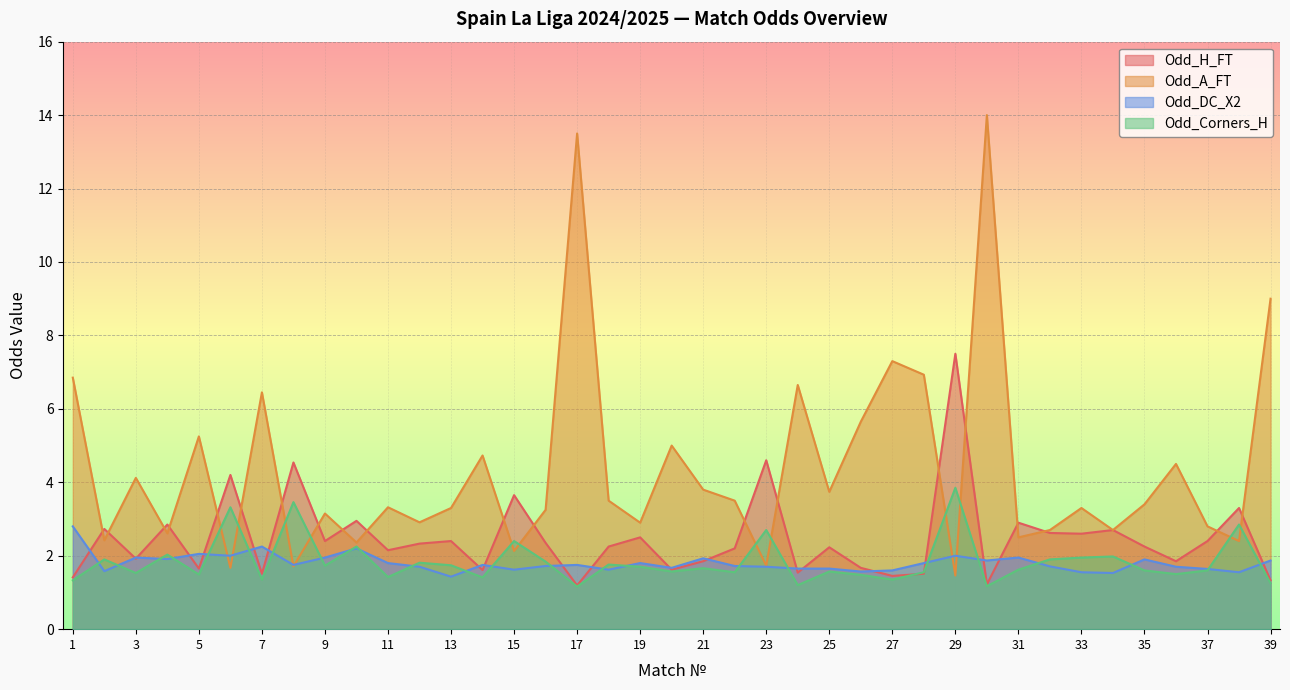

What is the value of the Odd_Corners_H point at the 13th from the left?

1.7